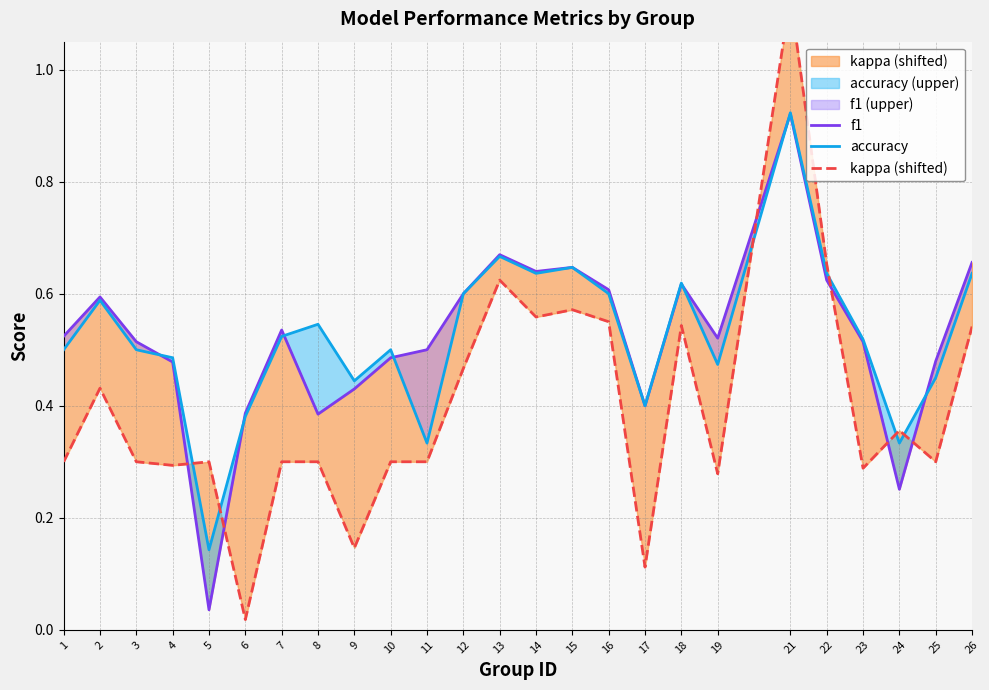

At which label does accuracy reach its peak?

21